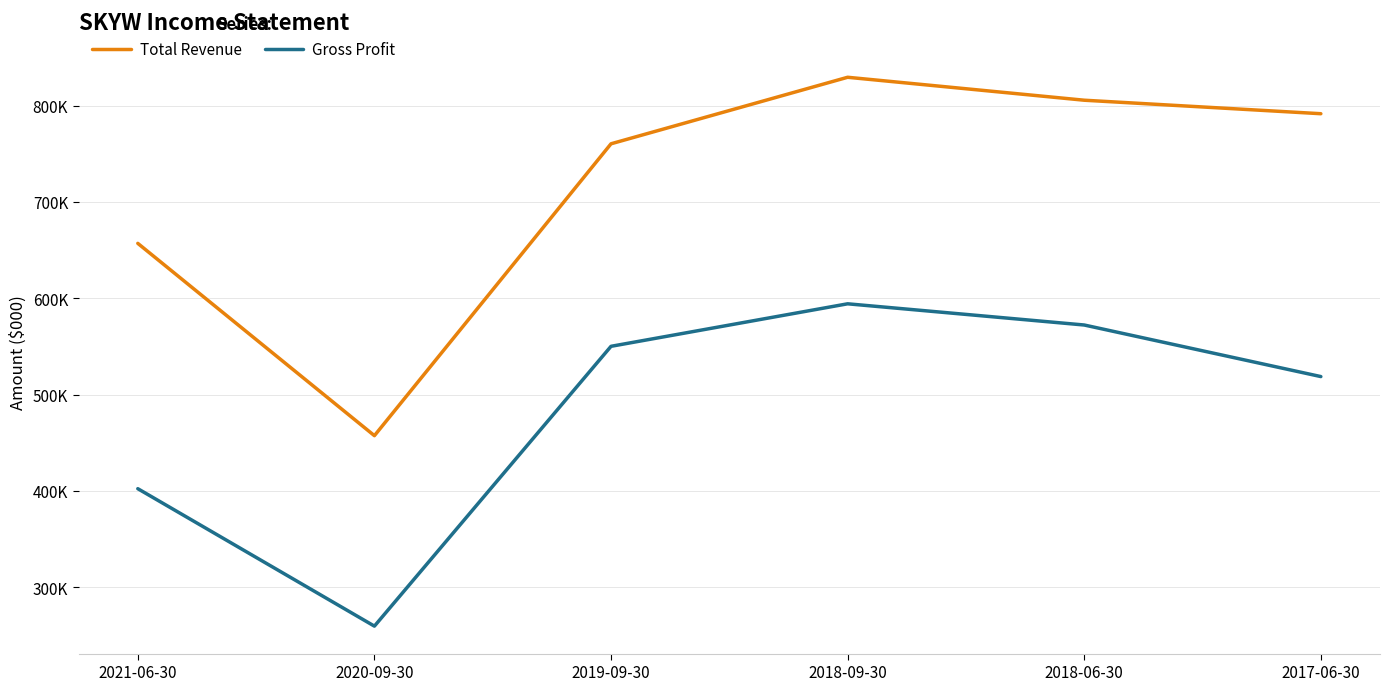

Is this an area chart (filled region under the line)?

No